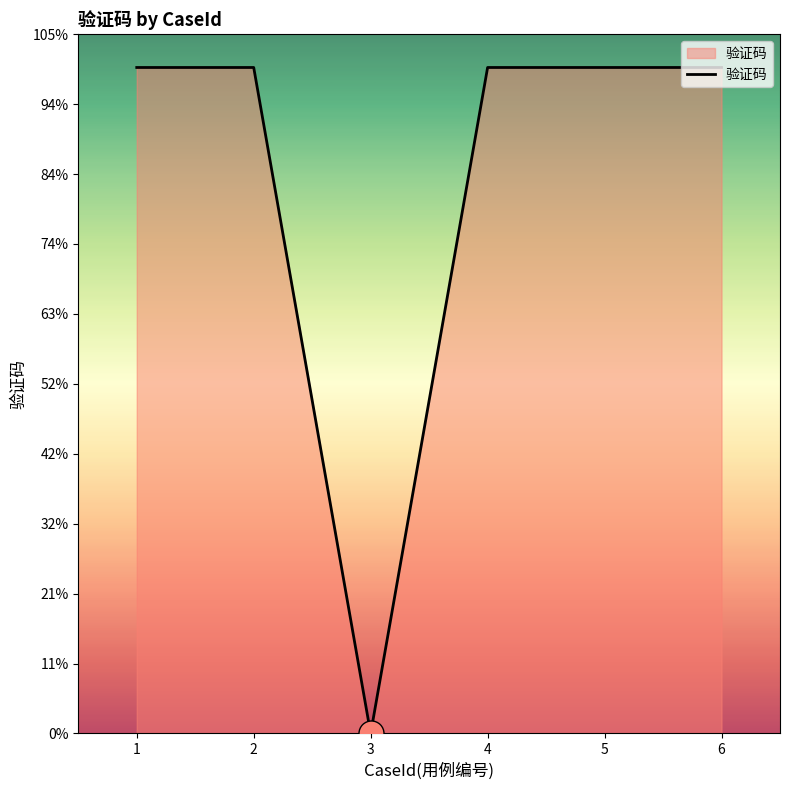

List the labels in order of value, smallest first.

3, 1, 2, 4, 5, 6